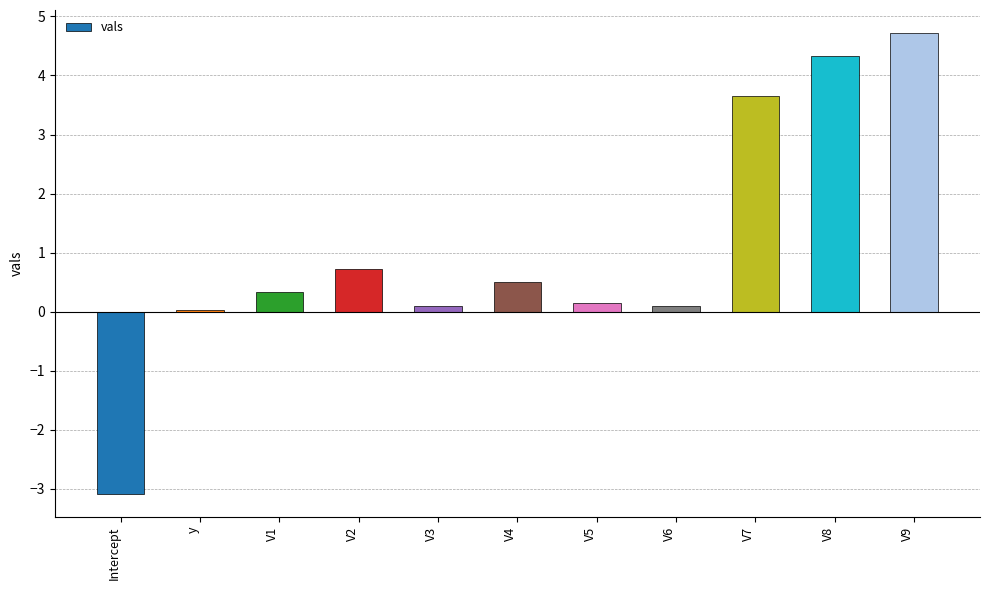

Is it true that the value at V9 is 7.2?

False